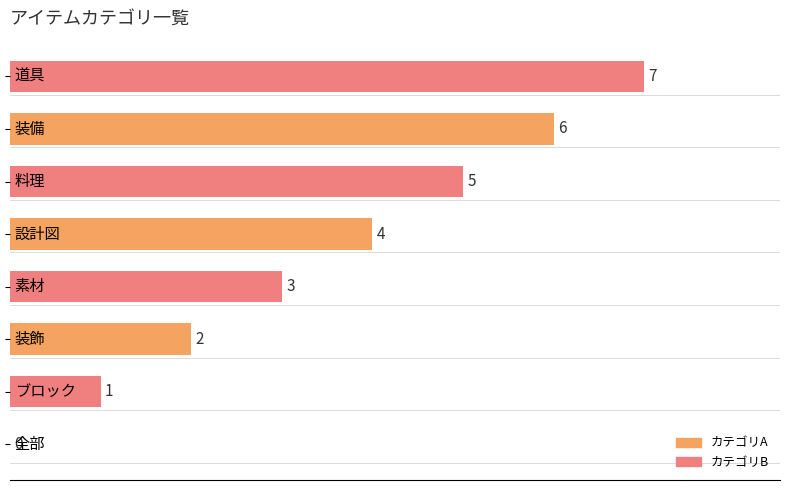

What is the sum of all values?

28